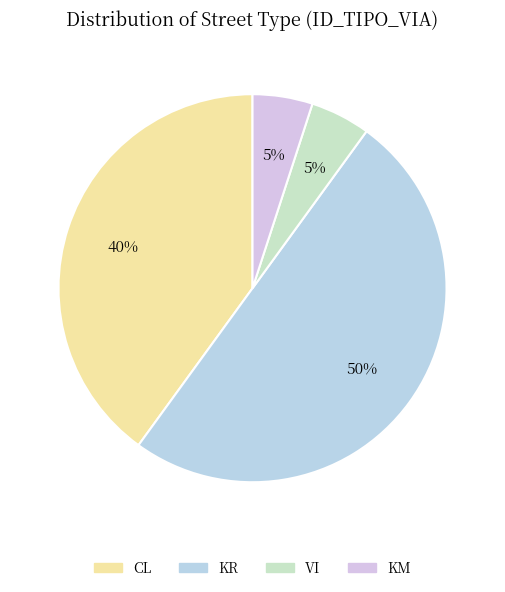

How much of the chart is everything except CL?

60.0%